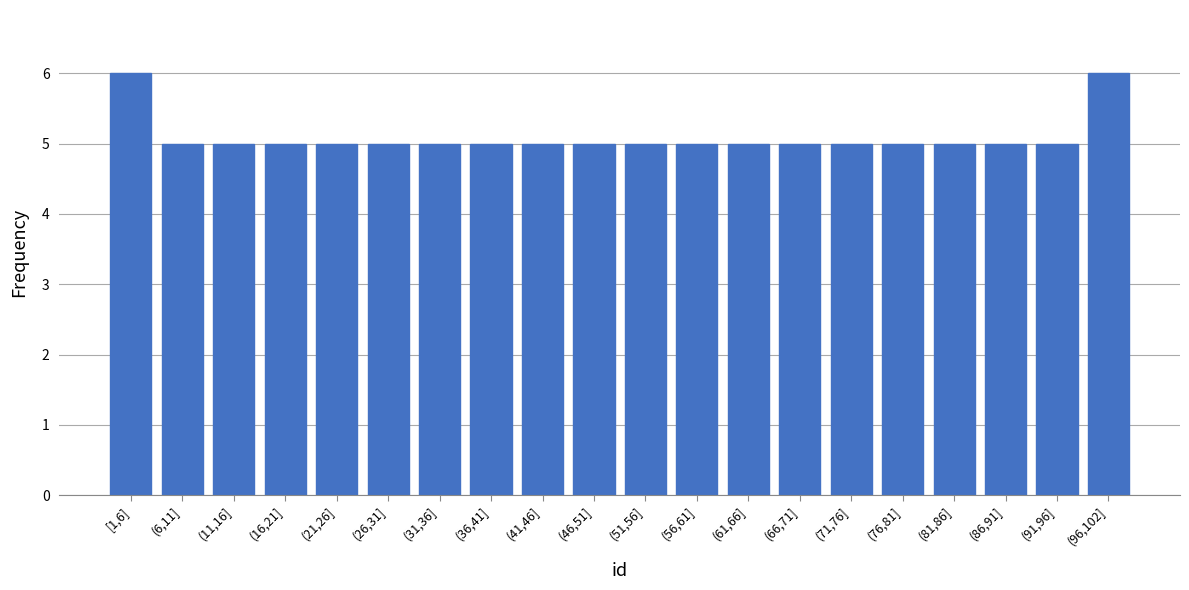

Reading left to right, what are all the values shown in this chart?

[1,6]=6	(6,11]=5	(11,16]=5	(16,21]=5	(21,26]=5	(26,31]=5	(31,36]=5	(36,41]=5	(41,46]=5	(46,51]=5	(51,56]=5	(56,61]=5	(61,66]=5	(66,71]=5	(71,76]=5	(76,81]=5	(81,86]=5	(86,91]=5	(91,96]=5	(96,102]=6